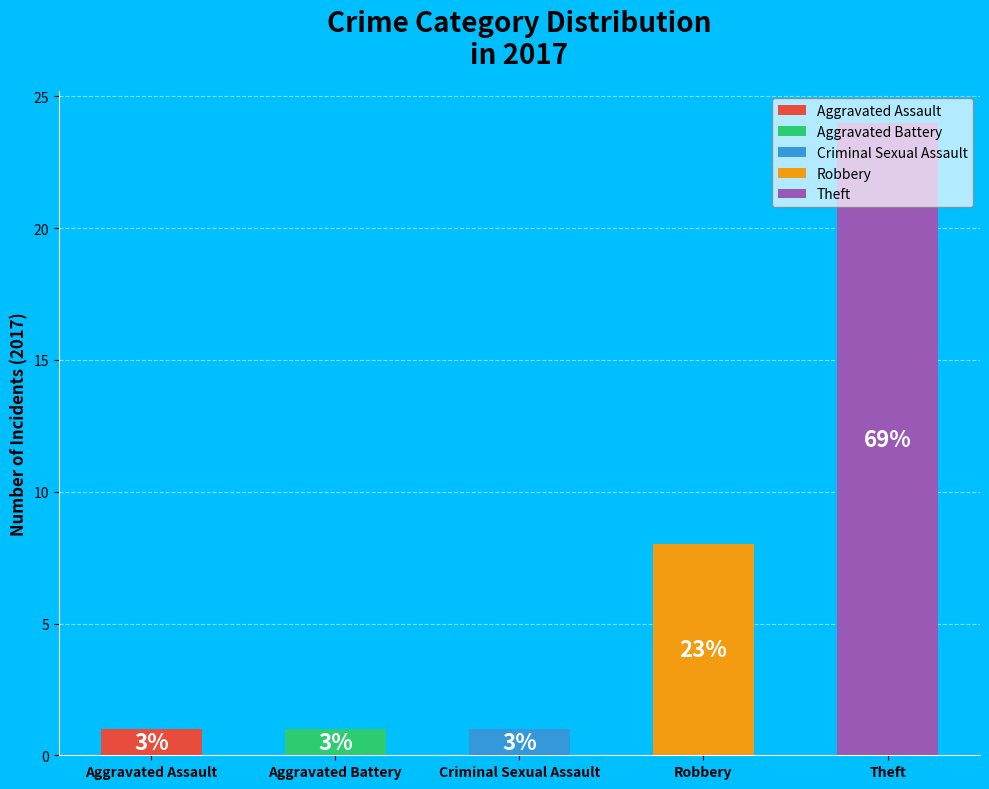

To the nearest percent, what is the combined percentage of Aggravated Battery and Robbery?

26%